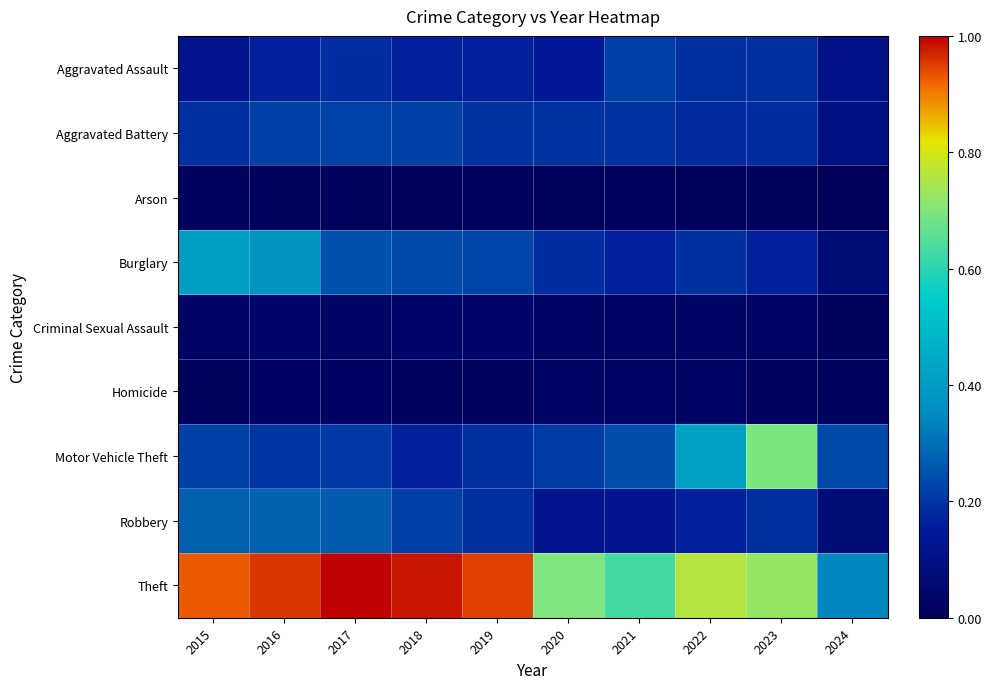

Which series changed the most between 2017 and 2020?

Theft